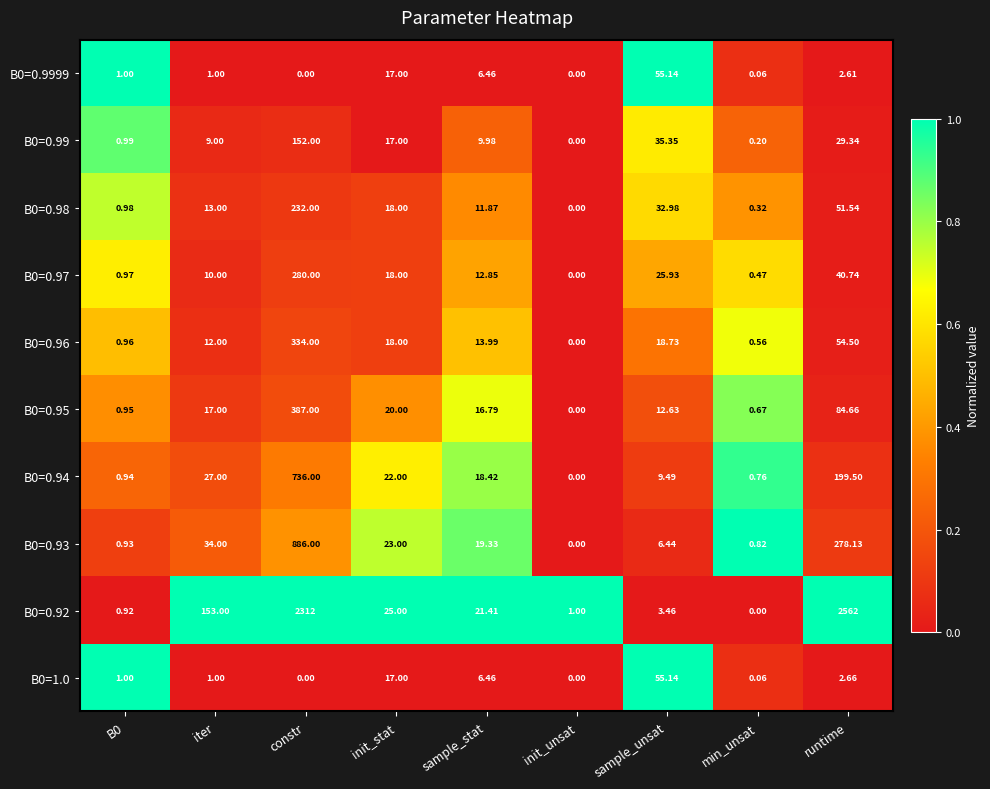

Which category has the lowest value in the B0=0.96 series?

init_unsat